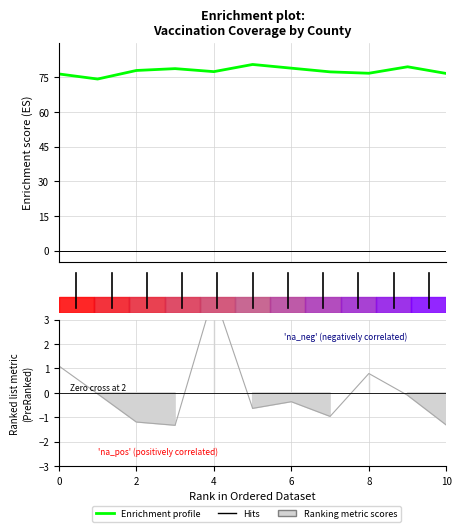

What is the maximum value shown in the chart?

80.5